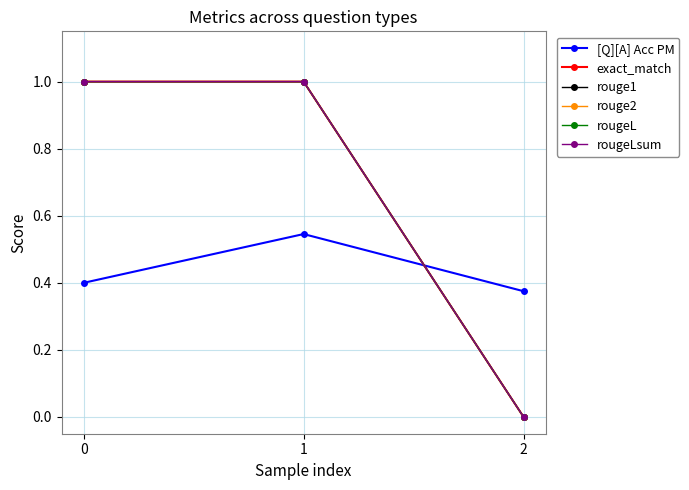

Is it true that rougeL equals 1.0 at 1?

True